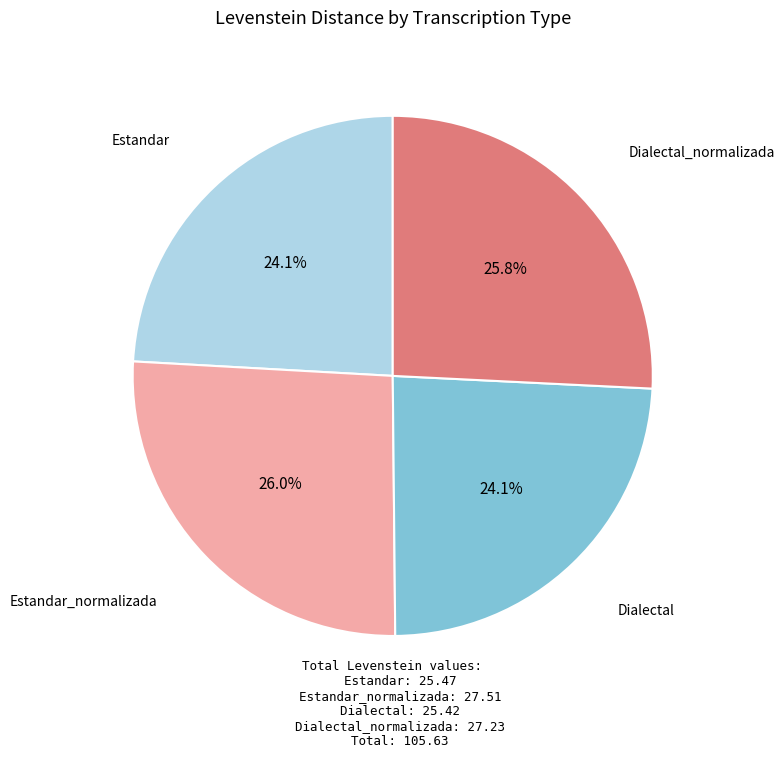

Is there any slice that represents more than half of the pie?

No